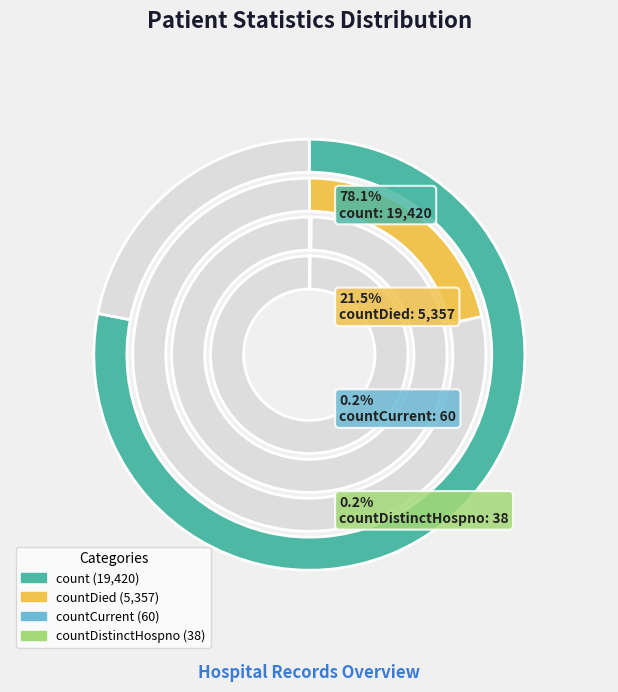

Which category accounts for the majority?

count